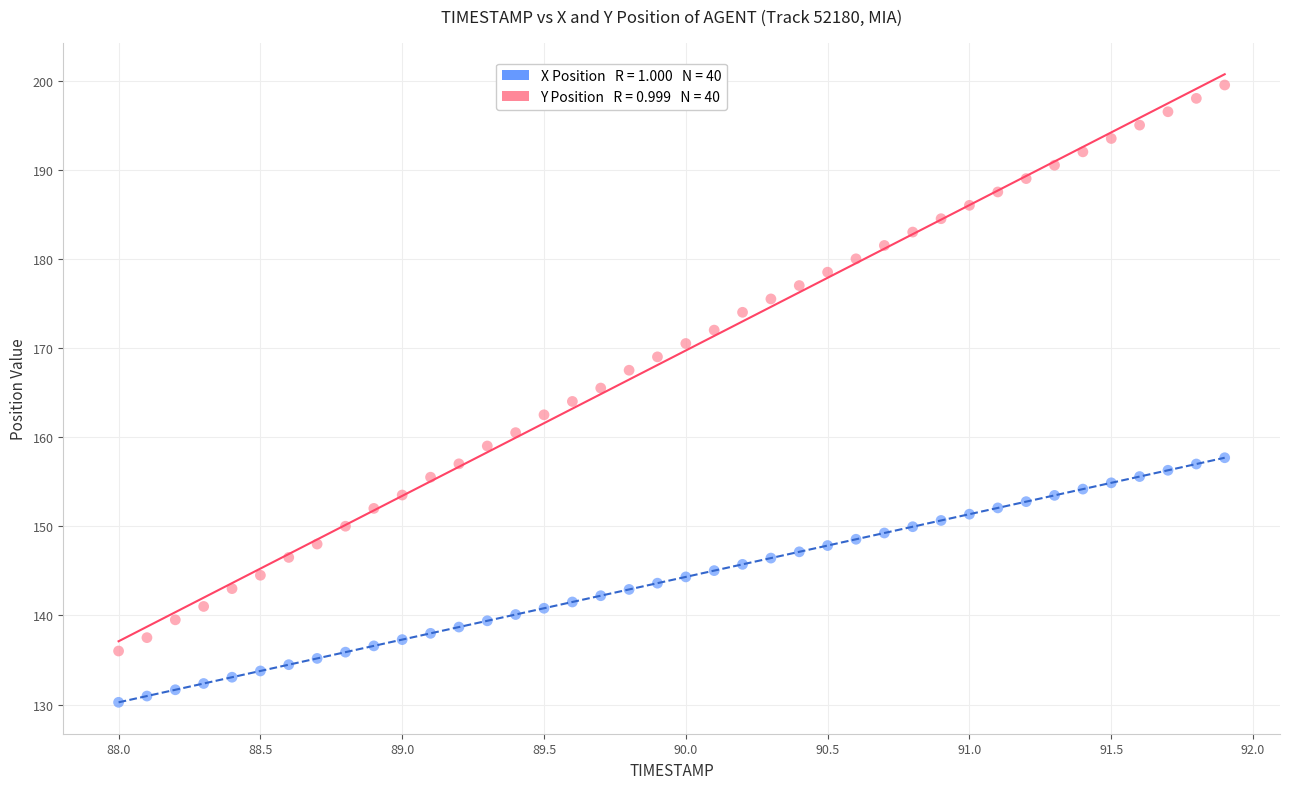

Across all data points, what is the range of X values (max minus min)?

3.9